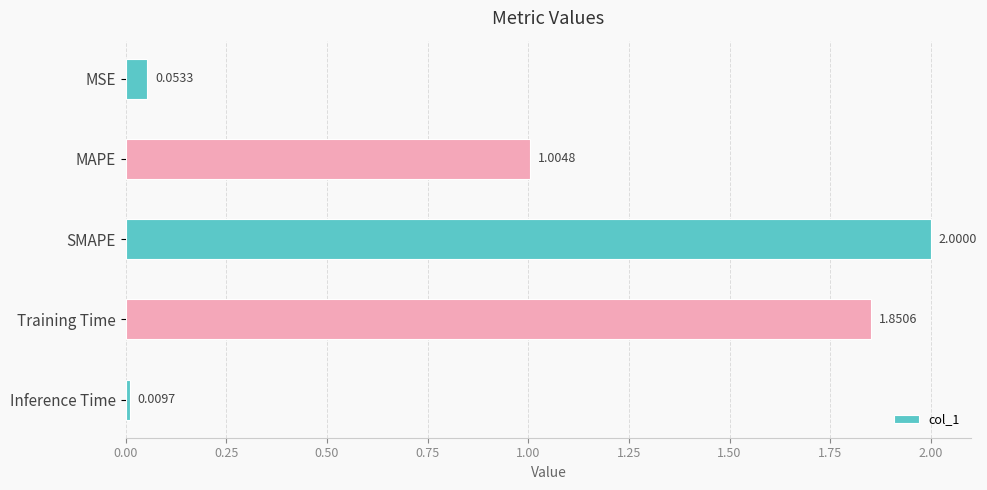

What is the label of the 2nd bar from the top?

MAPE